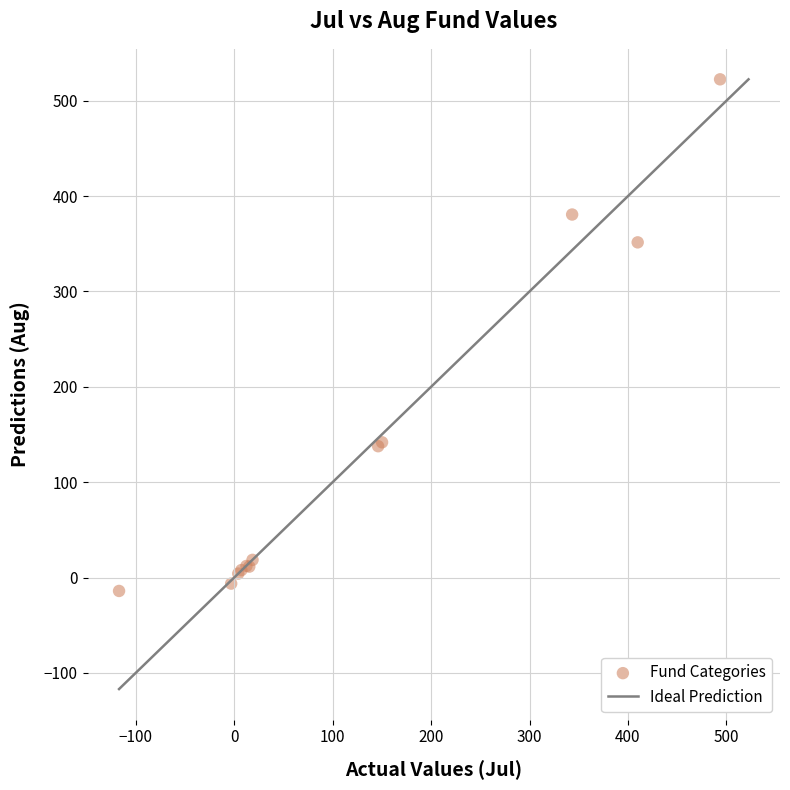

What Y value in the scatter plot is closest to 254?

351.5